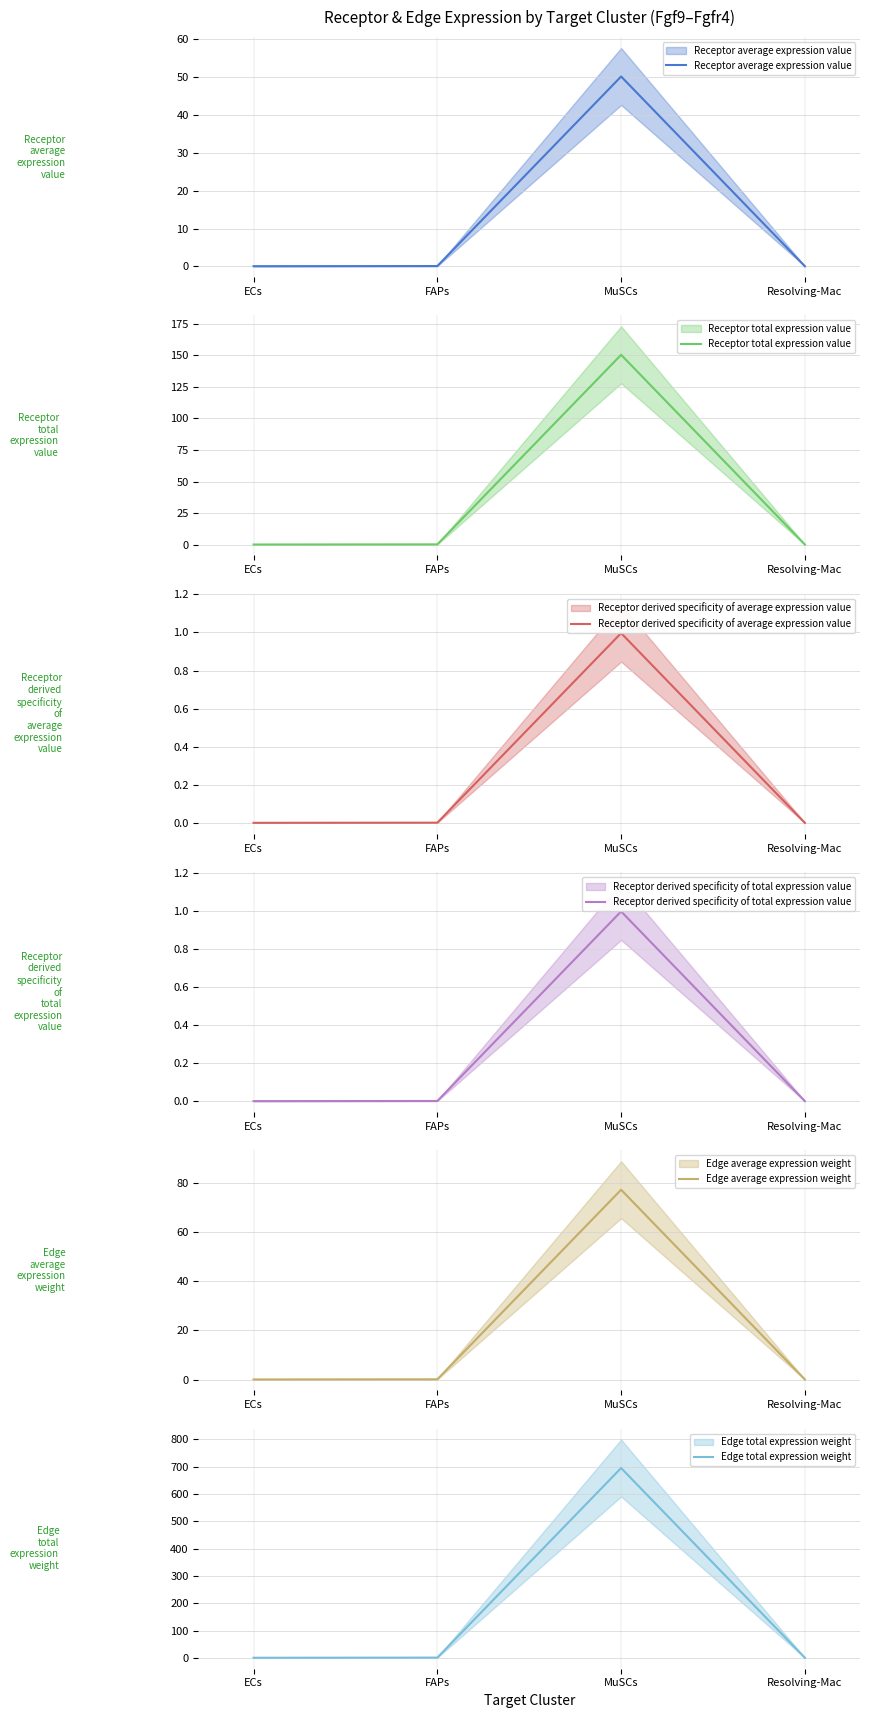

At FAPs, list the series in order from largest to smallest.

Edge total expression weight, Receptor total expression value, Edge average expression weight, Receptor average expression value, Receptor derived specificity of average expression value, Receptor derived specificity of total expression value